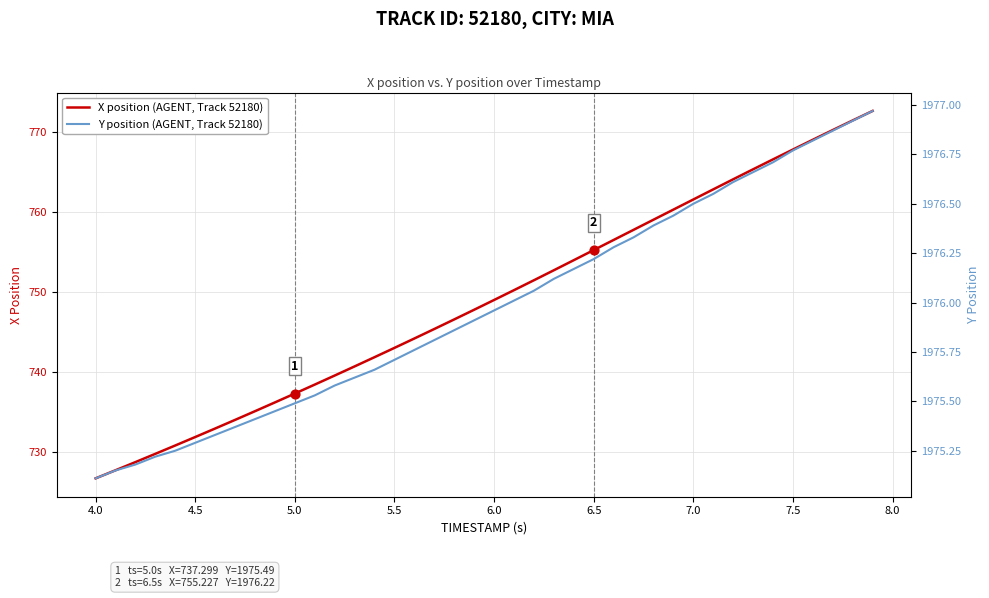

At how many categories does at least one series exceed 1964?

40